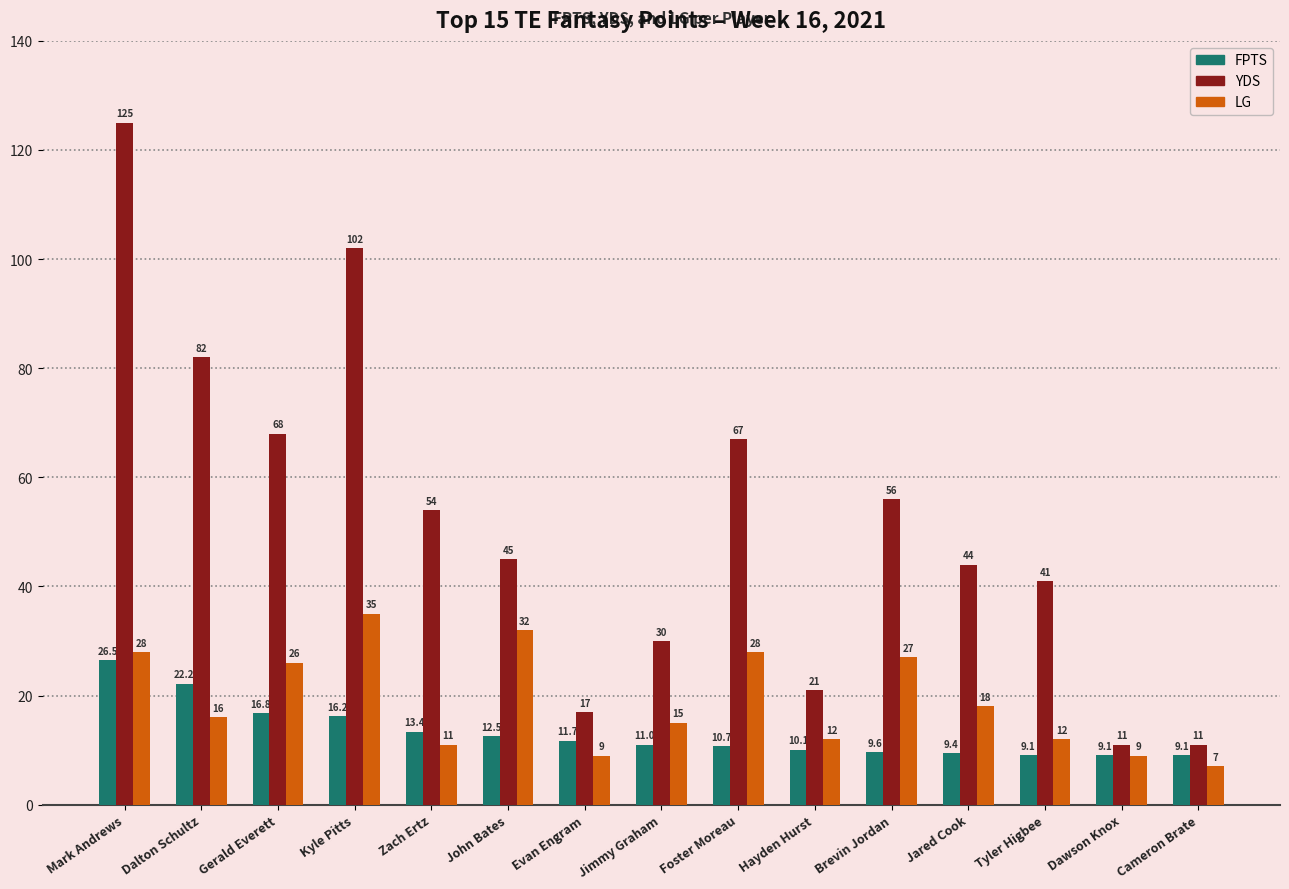

What is the label of the 6th bar from the right?

Hayden Hurst